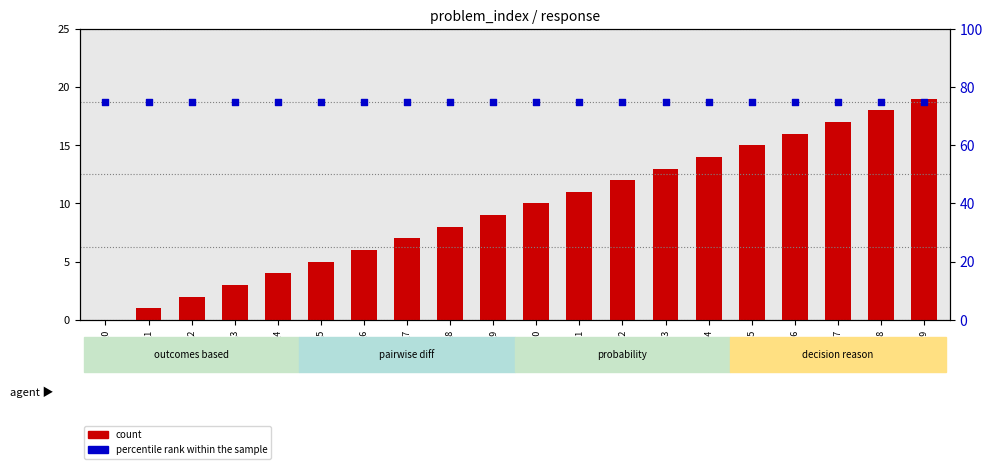

Is the value of count at prob_1 greater than the value of percentile rank within the sample at prob_4?

No